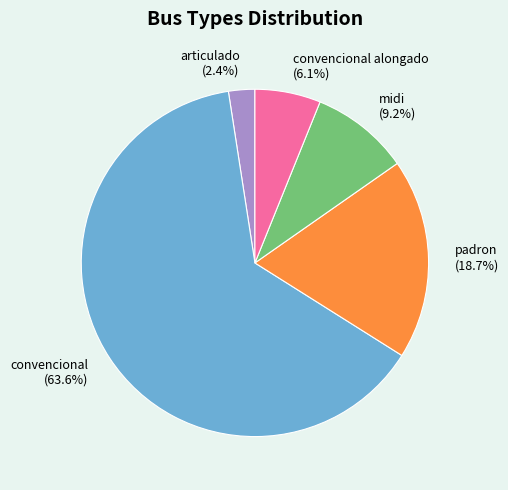

What is the smallest slice in the pie chart?

articulado